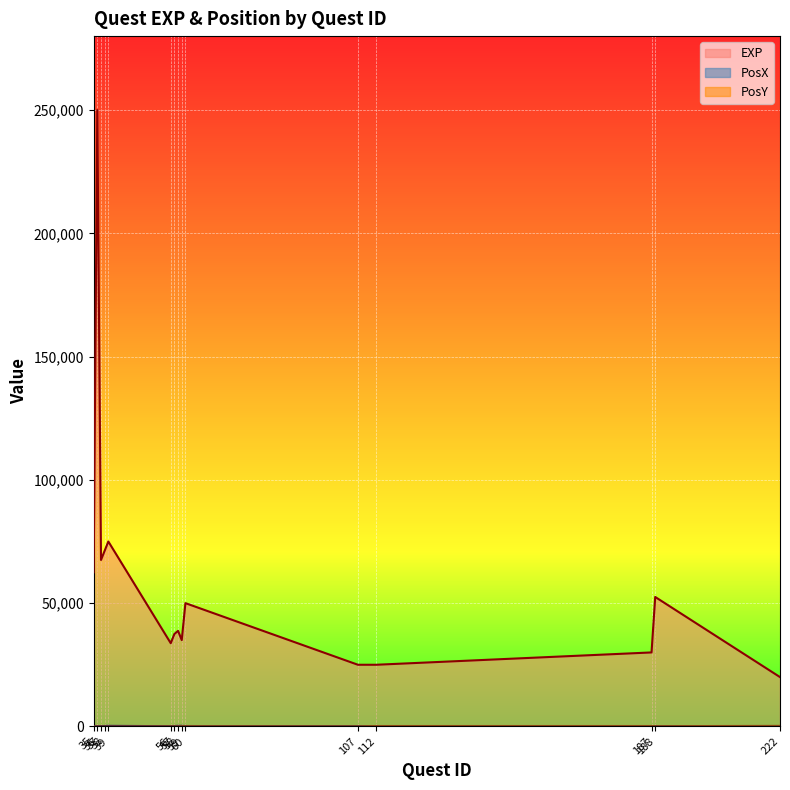

What is the value of the EXP point at the 1st from the left?

62500